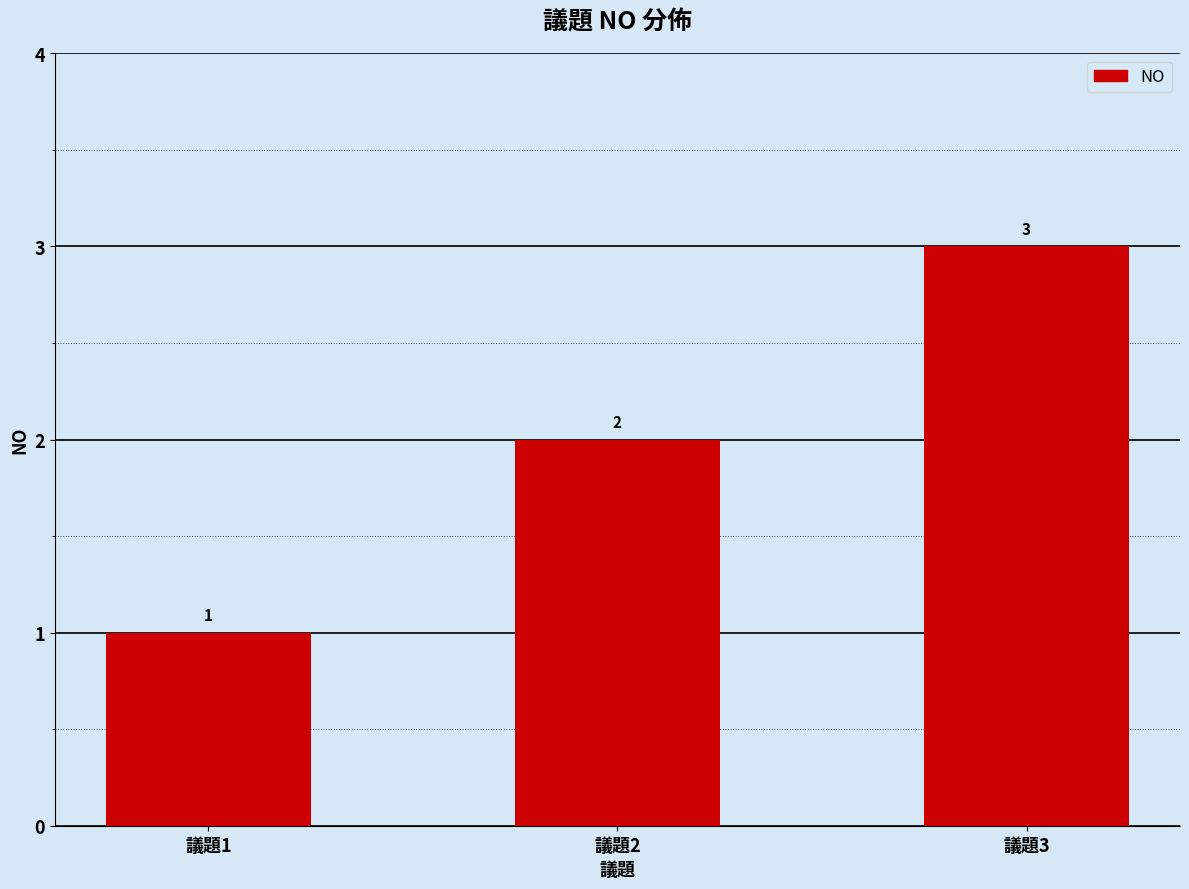

How many categories are shown in the chart?

3